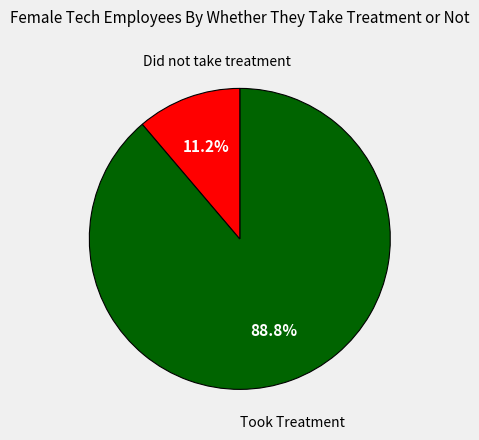

Is there a majority slice in this chart?

Yes